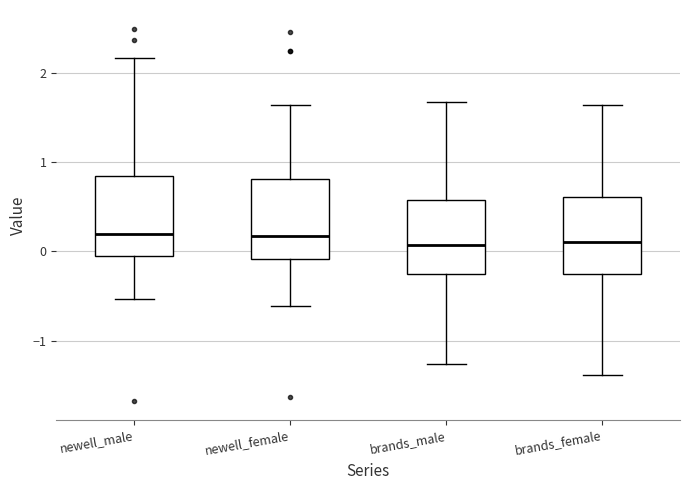

Where does the lower whisker of the box for brands_male end on the y-axis? The values are not printed on the chart, so give them approximately, as read against the axis.

-1.3